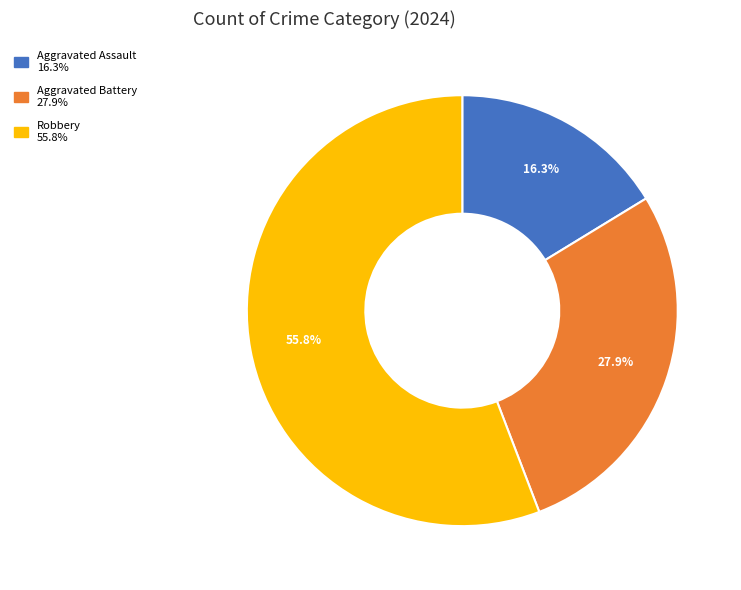

What portion of the pie excludes Robbery?

44.2%